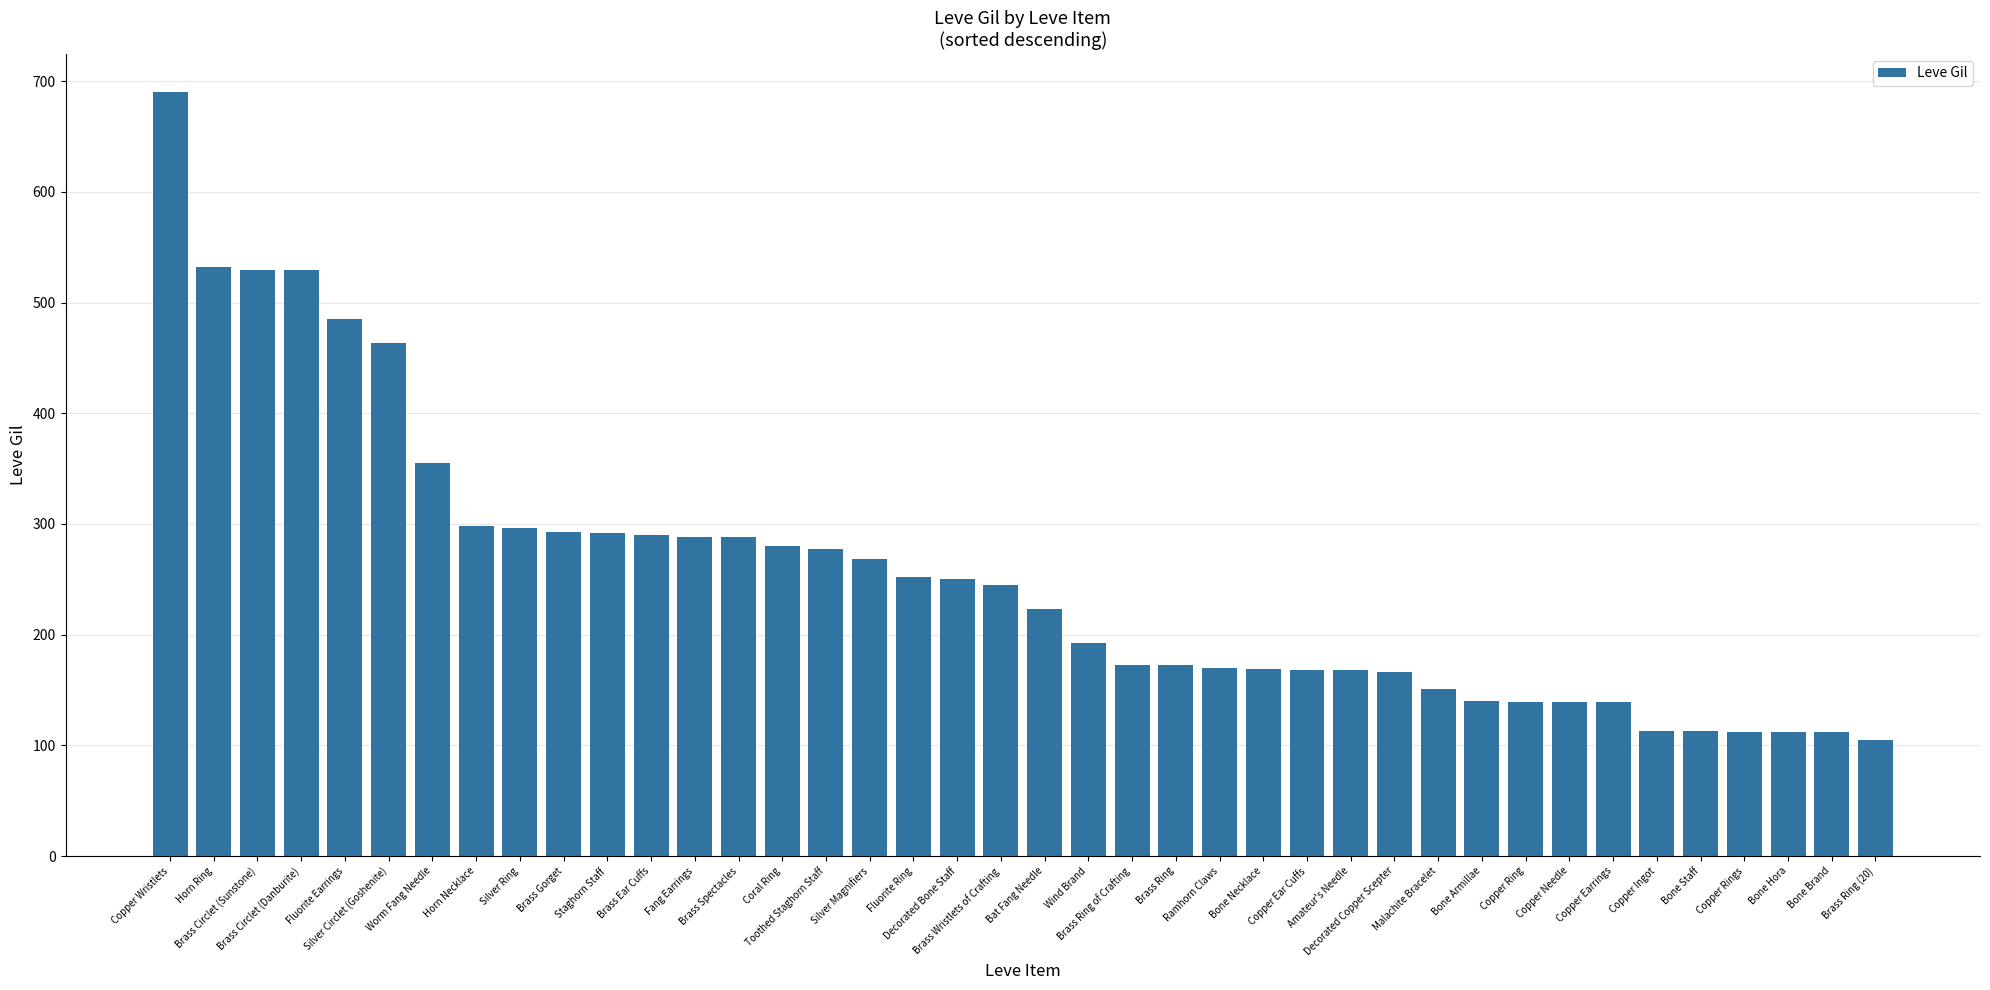

What is the greatest value displayed?

690